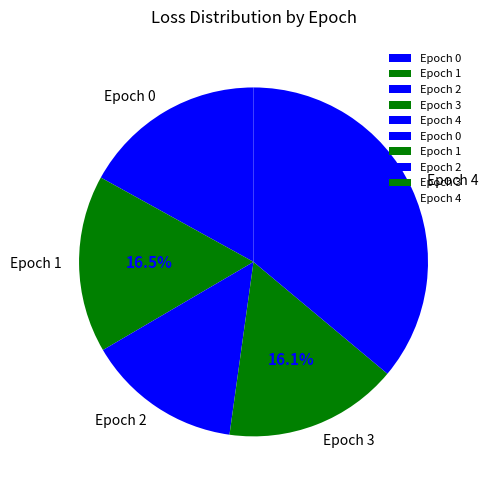

Is there any slice that represents more than half of the pie?

No